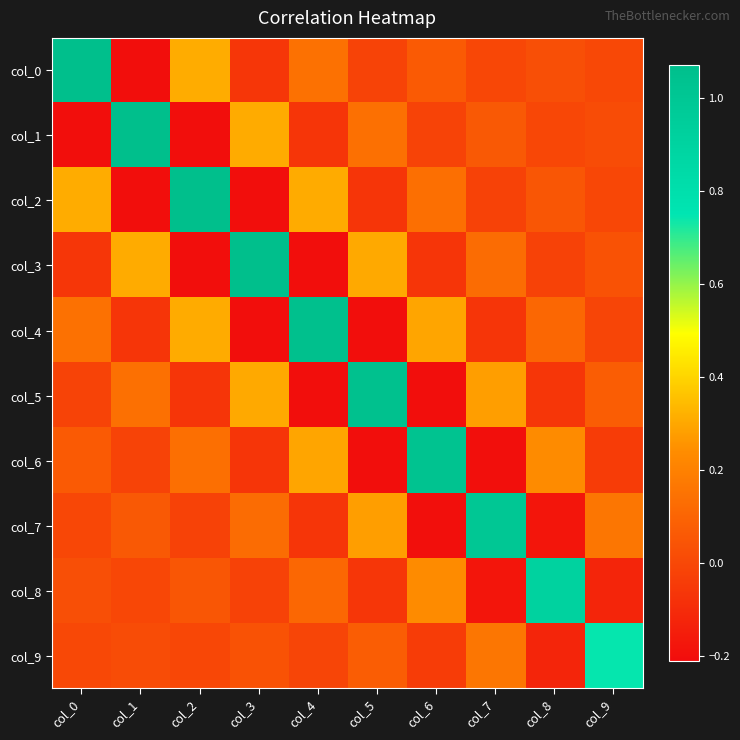

Rank the series at col_1 from lowest to highest value.

col_2, col_0, col_4, col_6, col_8, col_9, col_7, col_5, col_3, col_1